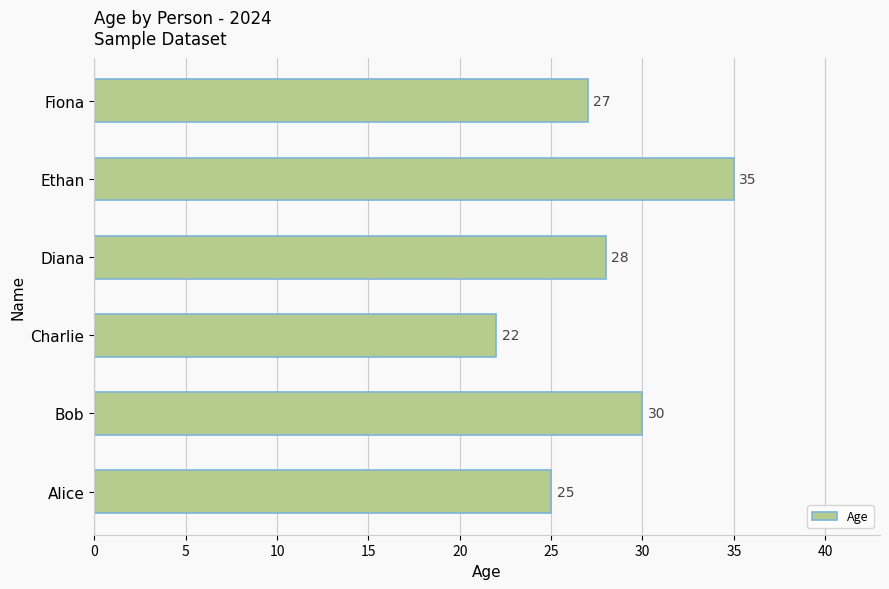

Are the bars horizontal?

Yes